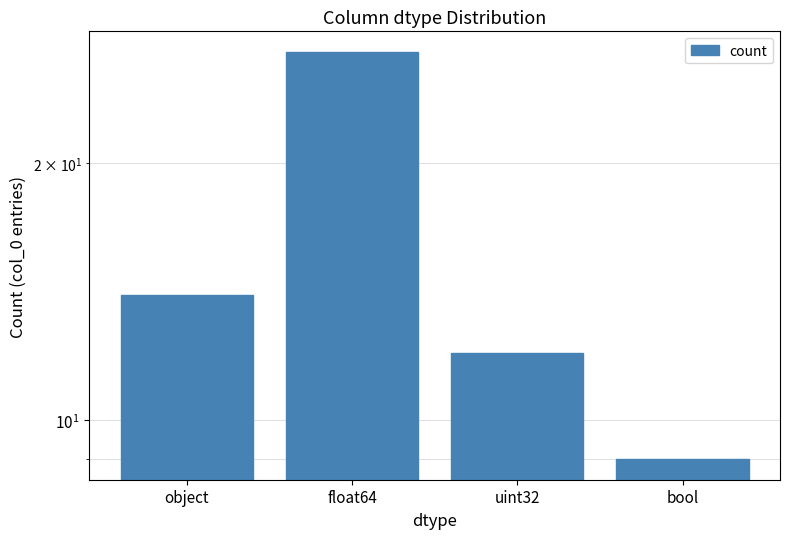

What is the smallest value displayed?

9